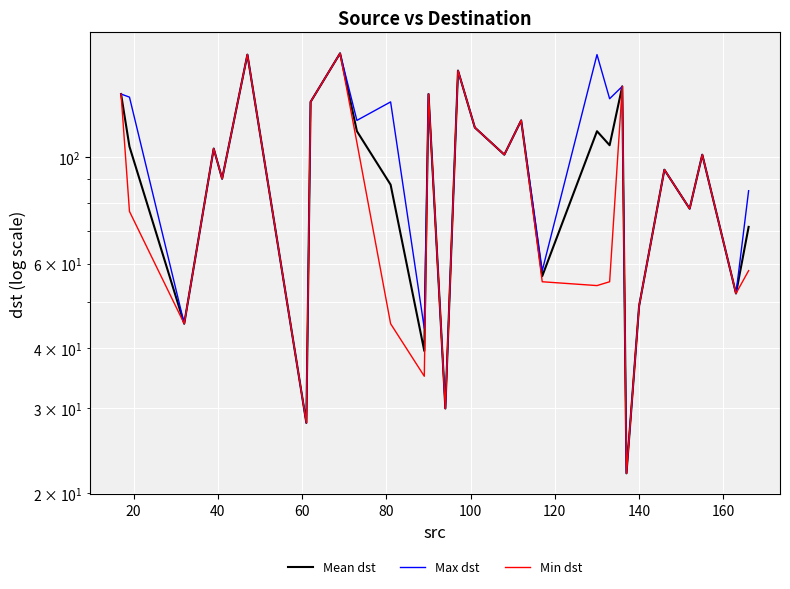

At how many categories does at least one series exceed 160?

3